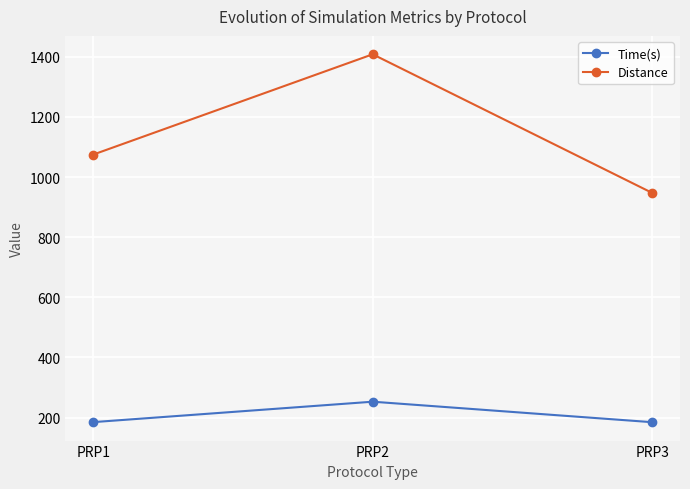

The value of Time(s) at PRP3 is 184.6. True or false?

True